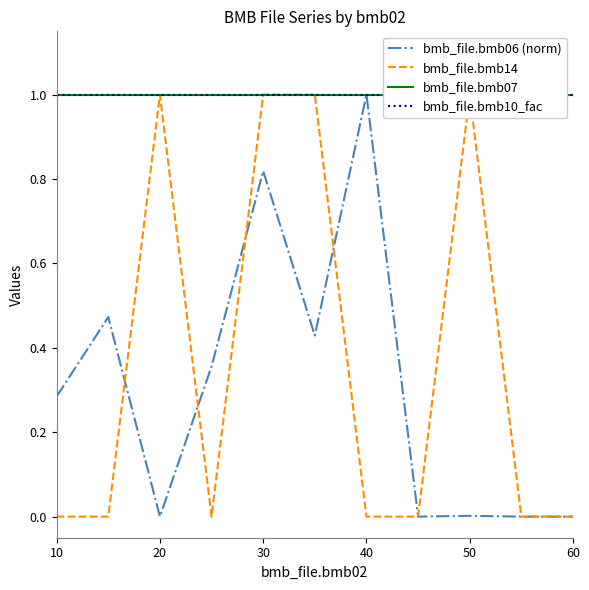

How many data points in bmb_file.bmb06 (norm) are above 0?

7